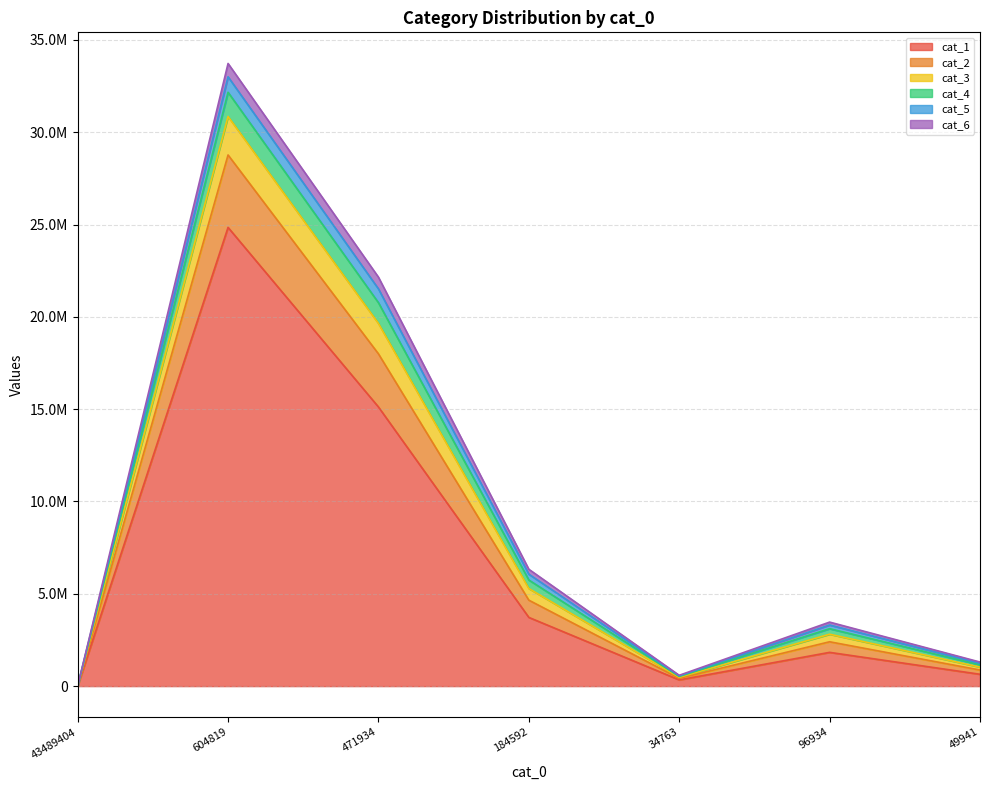

Is the value of cat_2 at 49941 greater than the value of cat_1 at 43489404?

Yes